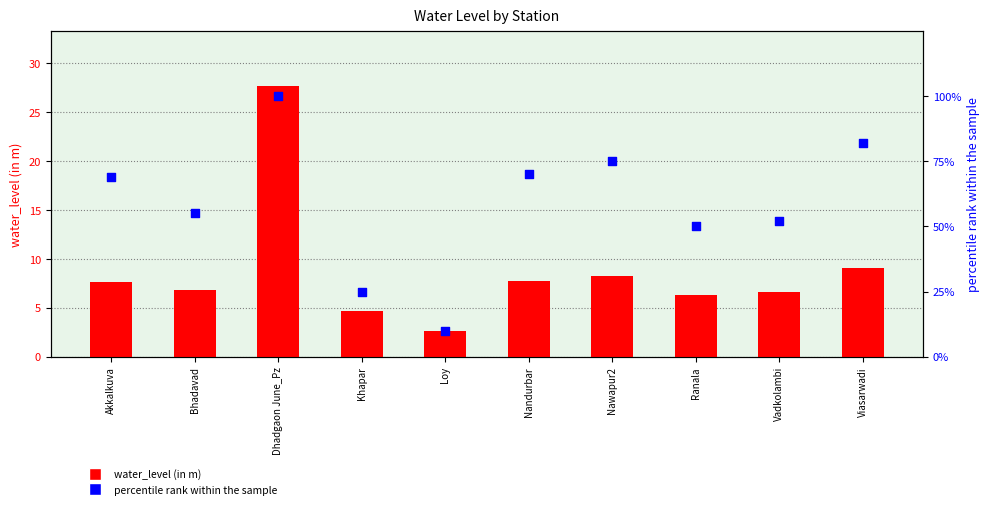

Which series contains the lowest Y value?

water_level (in m)